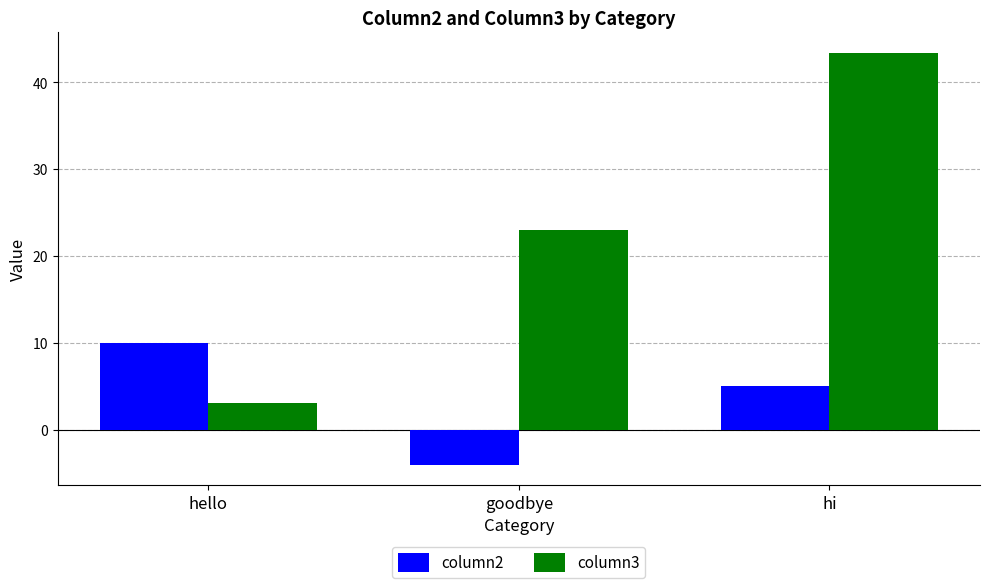

Are the bars grouped side by side (vs. stacked)?

Yes